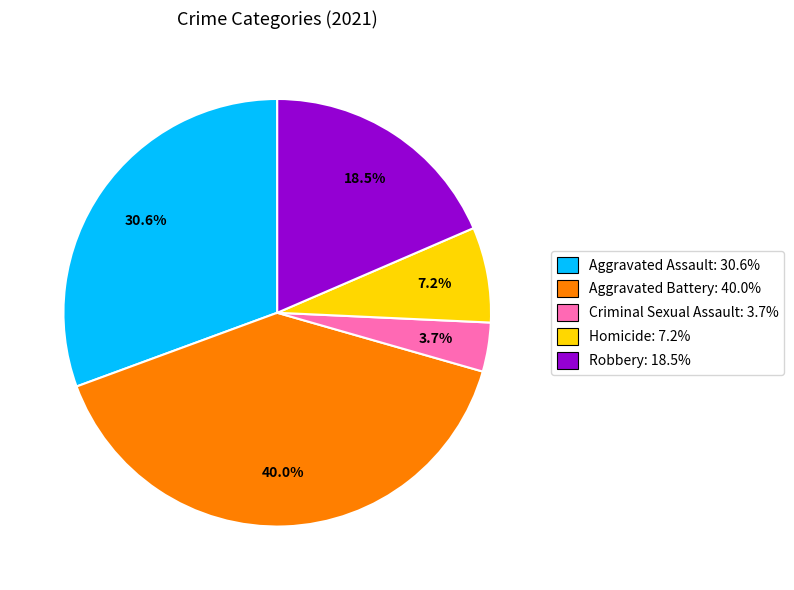

Does Criminal Sexual Assault: 3.7% account for over 50% of the chart?

No